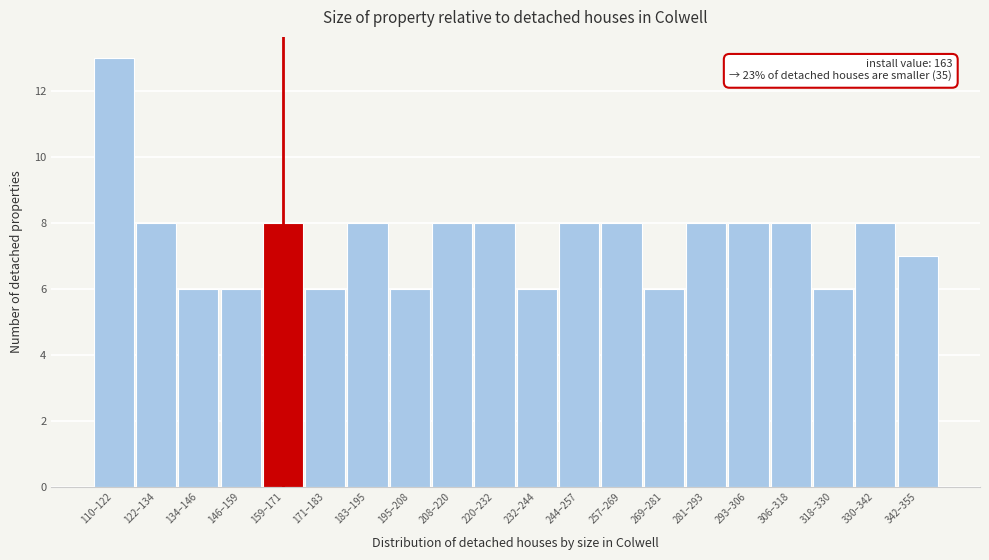

Reading left to right, what are all the values shown in this chart?

13	8	6	6	8	6	8	6	8	8	6	8	8	6	8	8	8	6	8	7